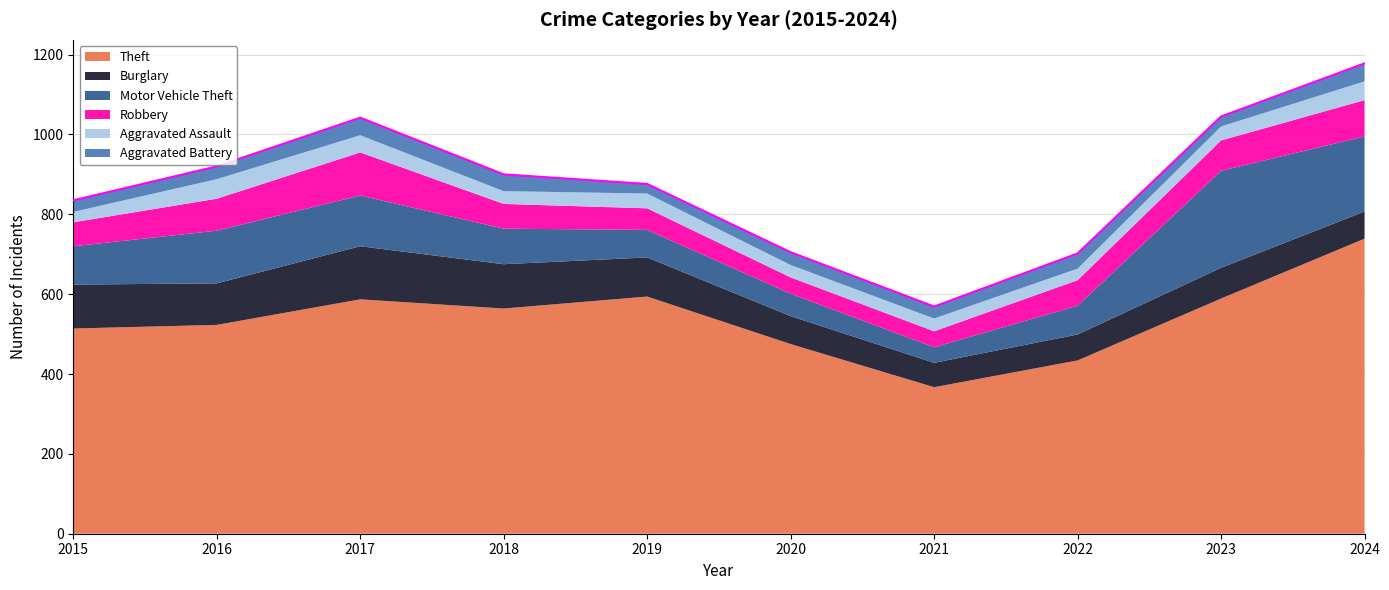

Reading left to right, what are all the values shown in this chart?

Theft: 514	523	587	564	594	475	367	434	589	739
Burglary: 110	104	133	111	98	70	61	65	77	68
Motor Vehicle Theft: 96	132	127	89	69	56	39	72	243	188
Robbery: 60	80	108	62	54	41	40	64	76	91
Aggravated Assault: 26	49	43	32	37	31	32	29	35	47
Aggravated Battery: 29	32	44	42	24	32	30	38	25	45